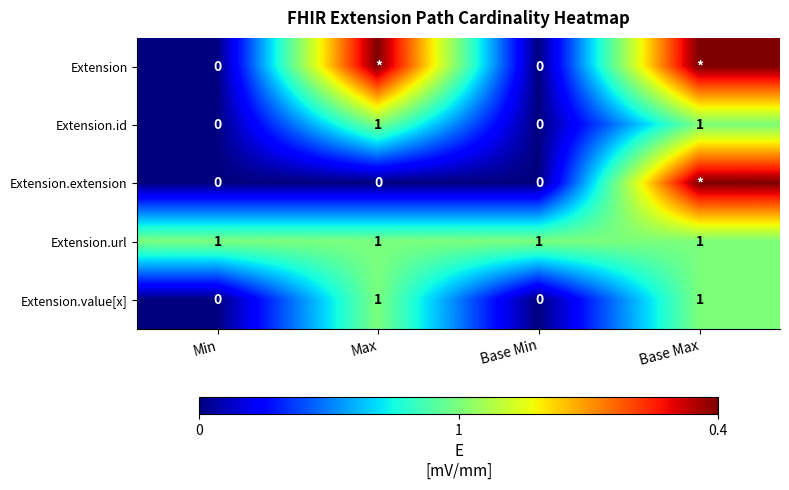

Is the value of Extension.extension at Max greater than the value of Extension.url at Max?

No